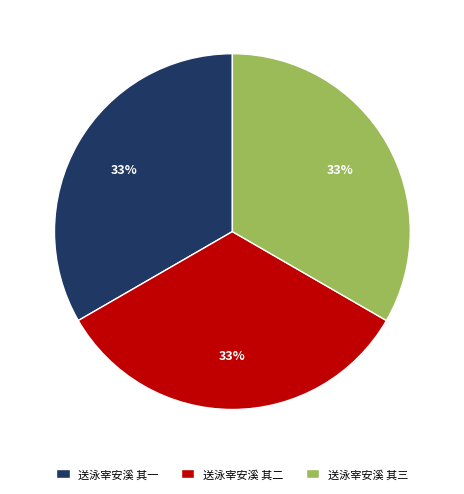

How many segments does this pie chart have?

3